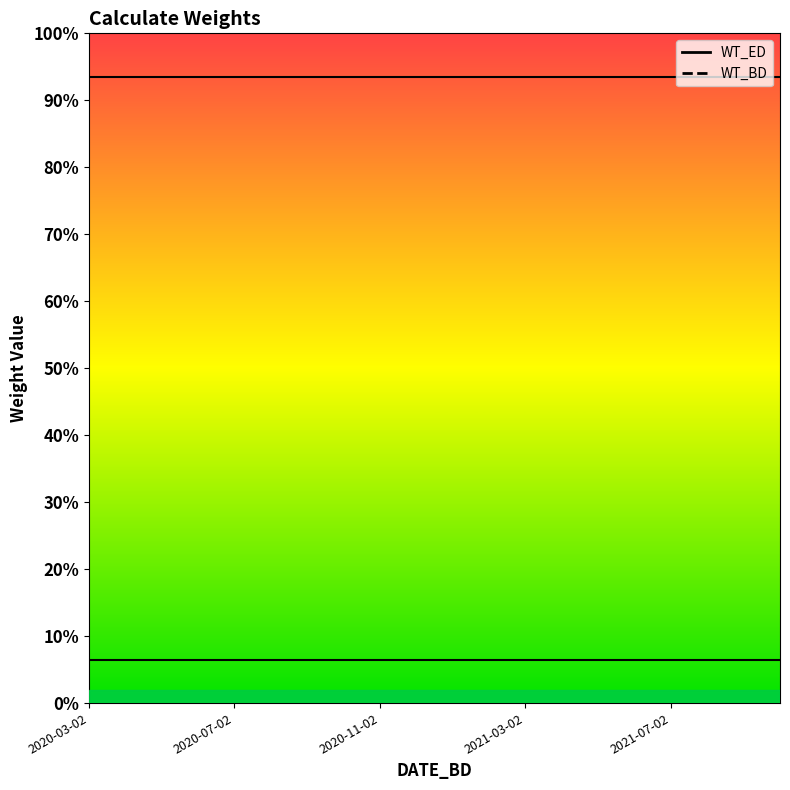

At which label is WT_BD line closest to 0?

2020-03-02